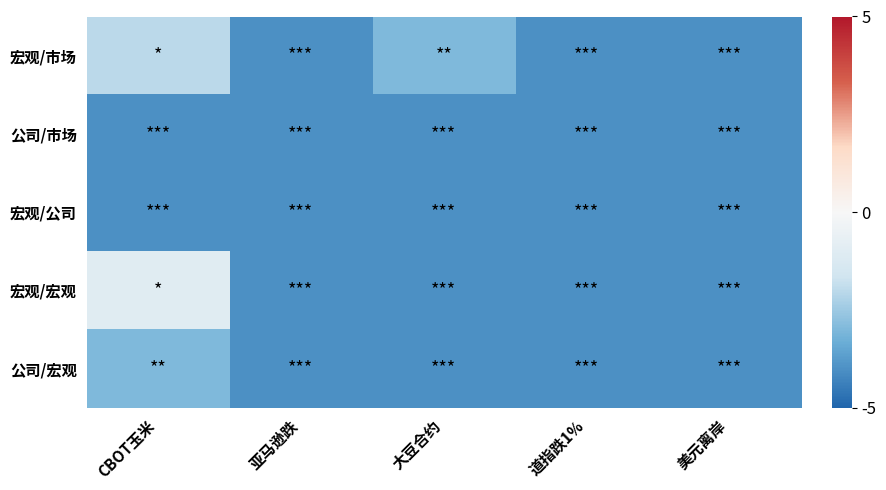

At which category is the sum across all series the highest?

CBOT玉米